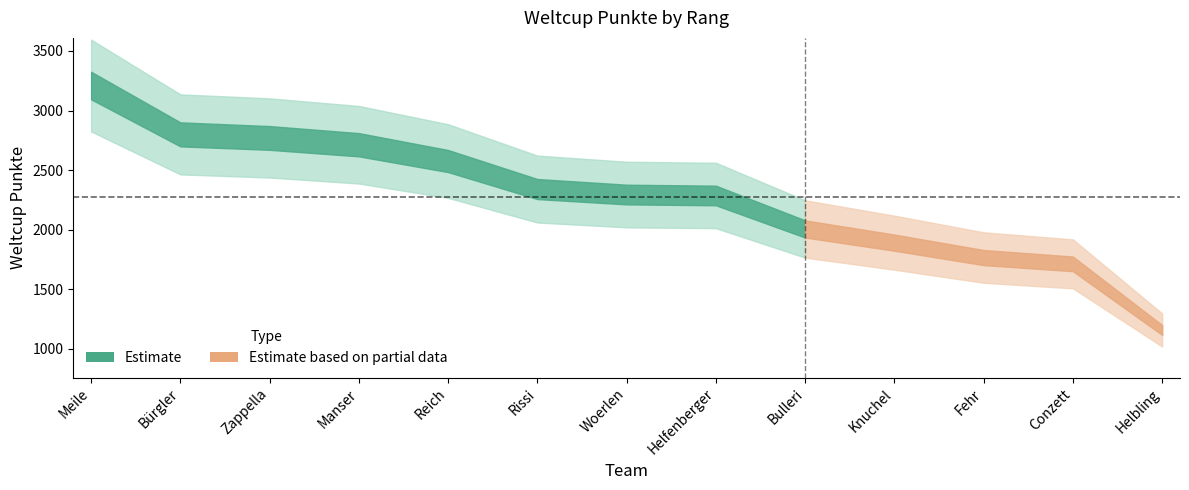

Is this an area chart (filled region under the line)?

No